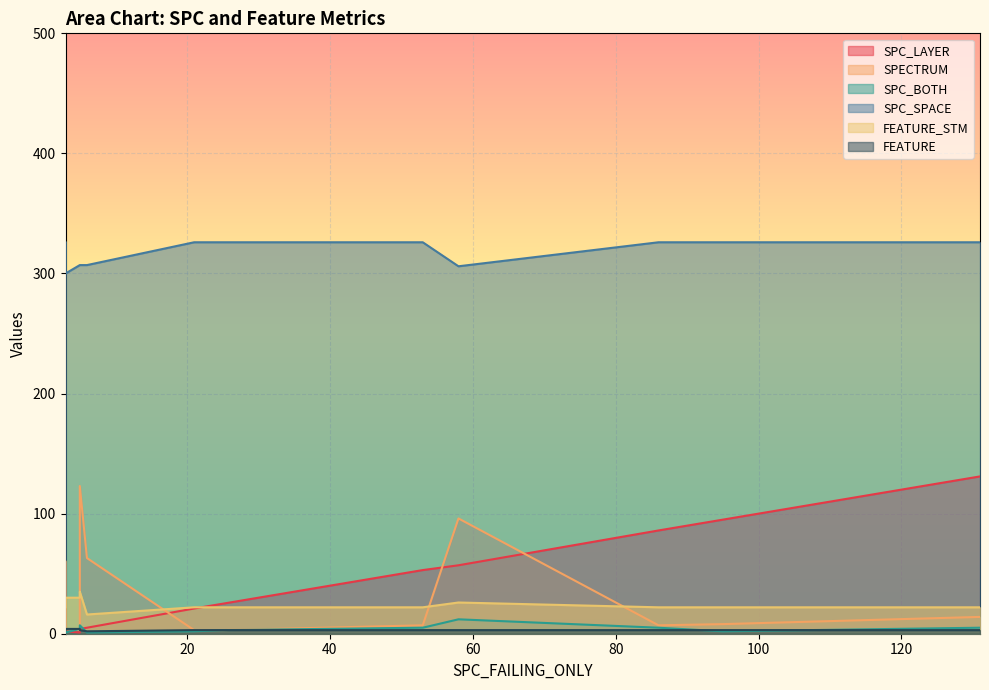

At which category is the sum across all series the highest?

131